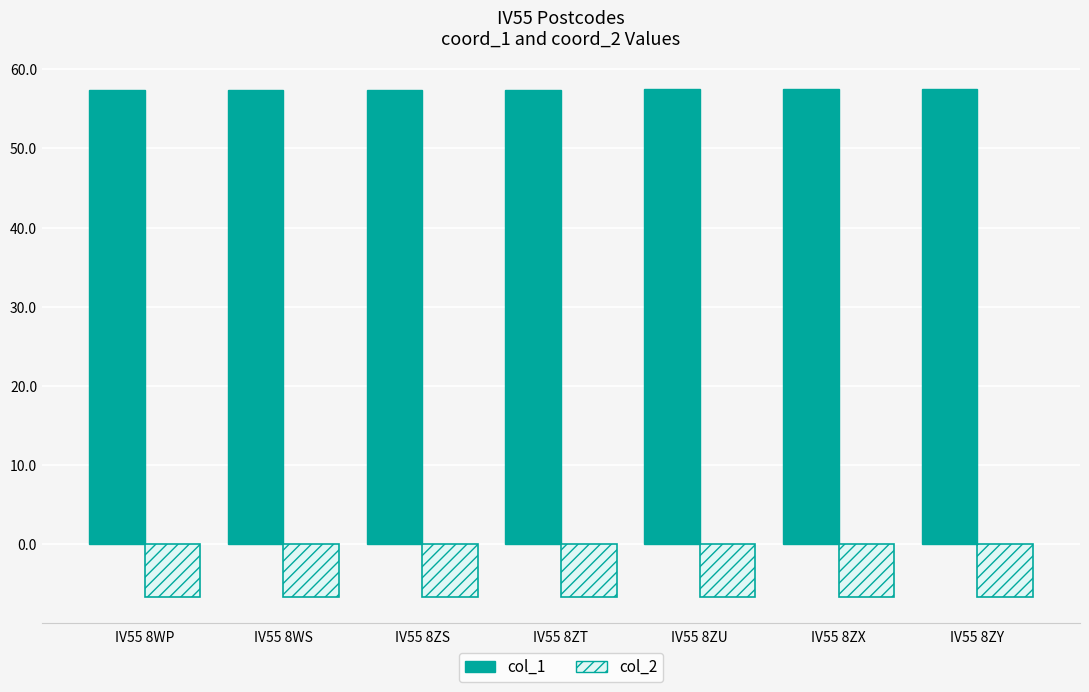

What value does the col_2 series have at IV55 8ZT?

-6.7